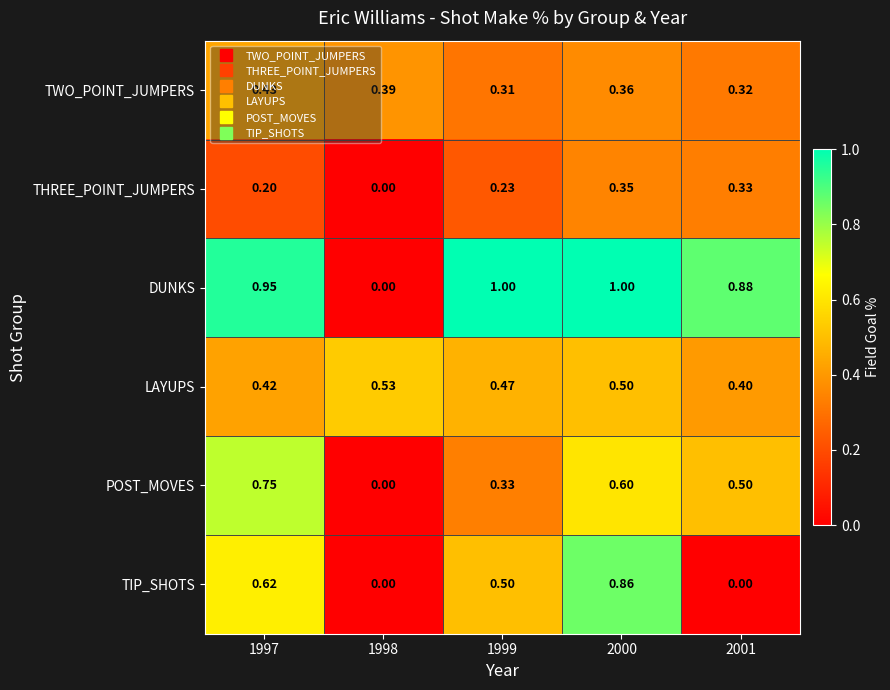

Which series has the largest total across all categories?

DUNKS